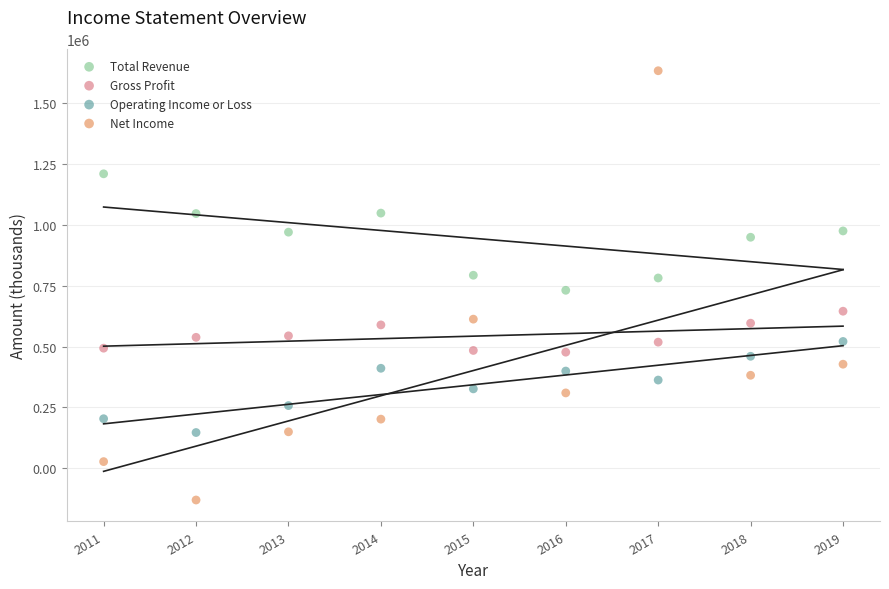

Which series reaches the minimum Y coordinate?

Net Income